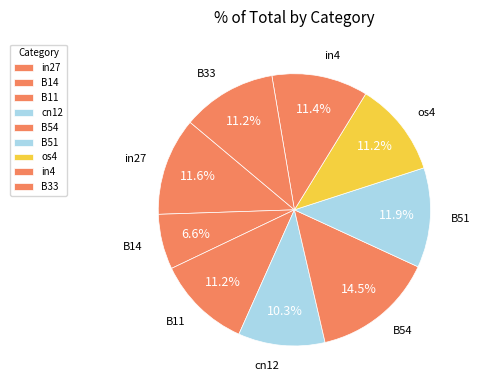

How many segments does this pie chart have?

9